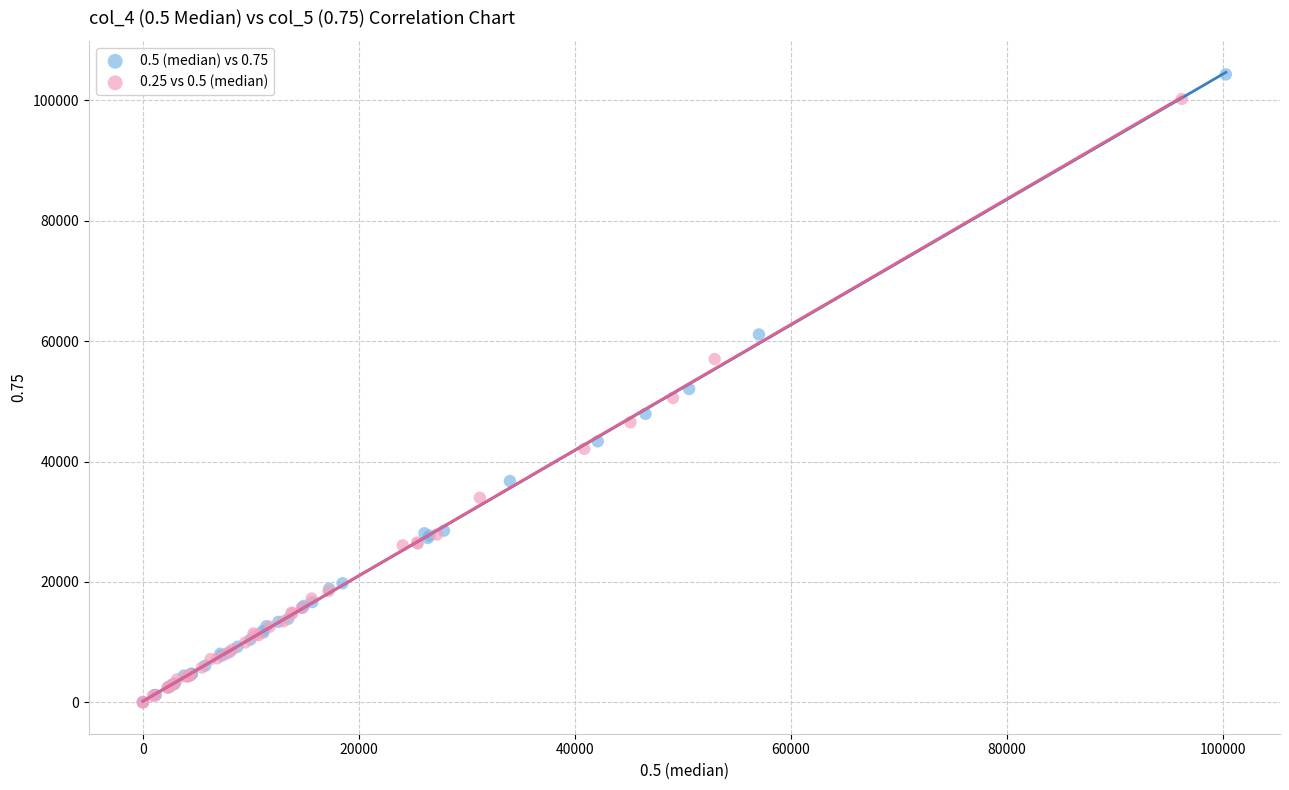

What are all the series names shown in the legend?

0.5 (median) vs 0.75, 0.25 vs 0.5 (median)